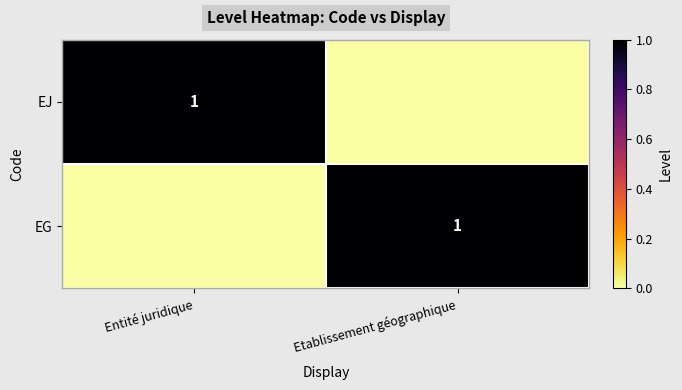

Is it true that EG equals 1 at Etablissement géographique?

True